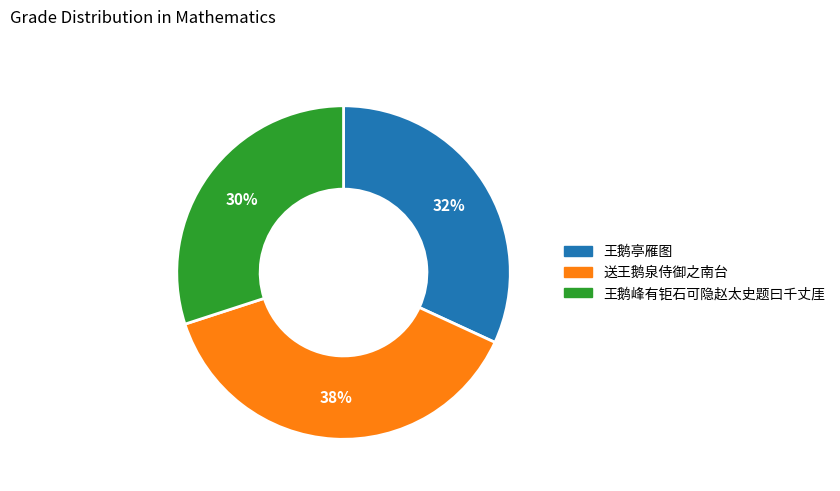

How many slices are in this pie chart?

3